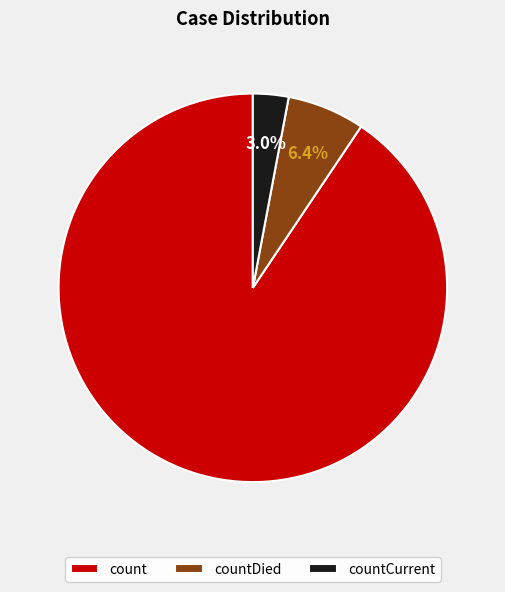

Which slice is the smallest?

countCurrent